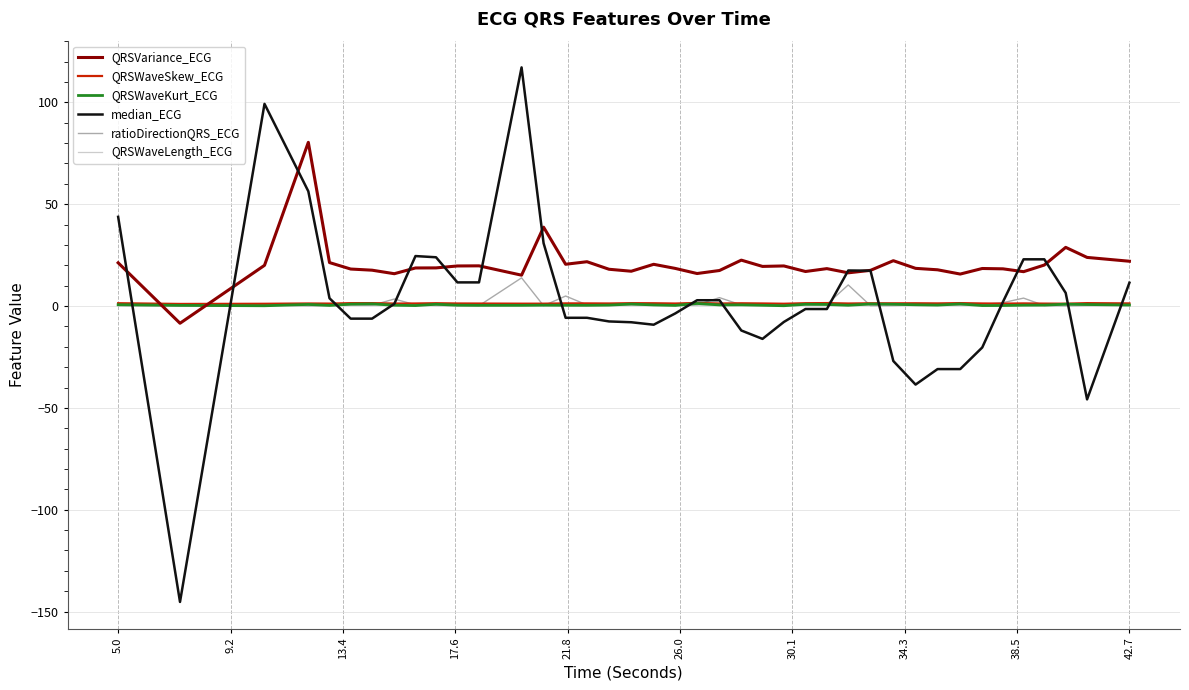

Which series has the widest spread of values?

median_ECG